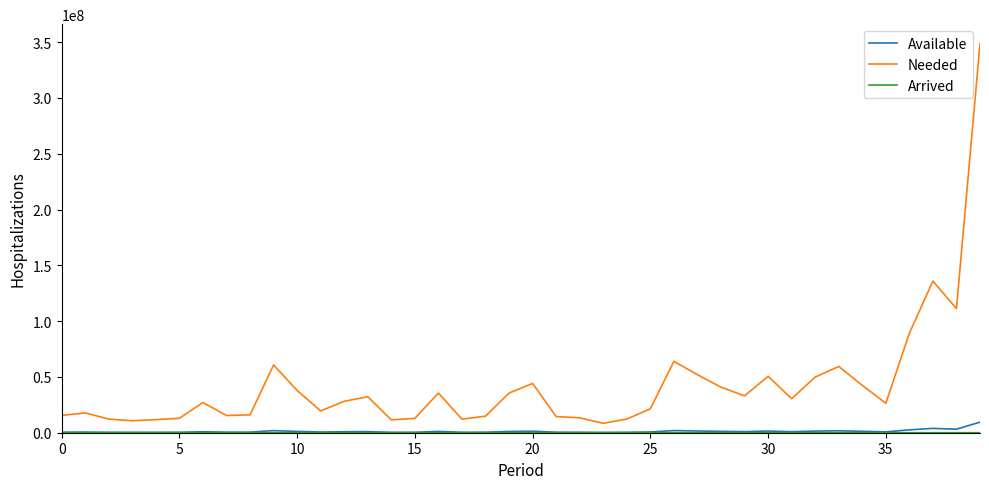

What is the lowest value of the Needed series?

8405090